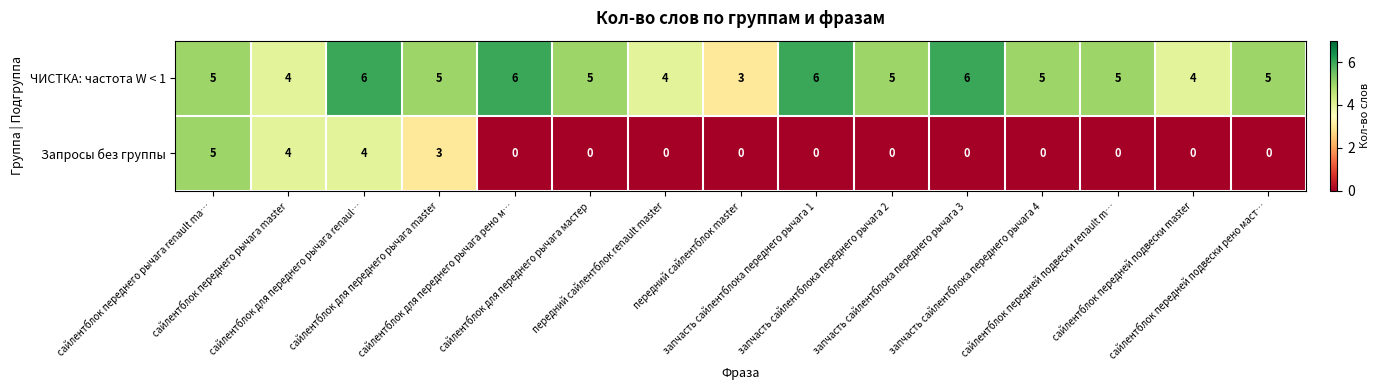

What is the sum of all Запросы без группы values?

16